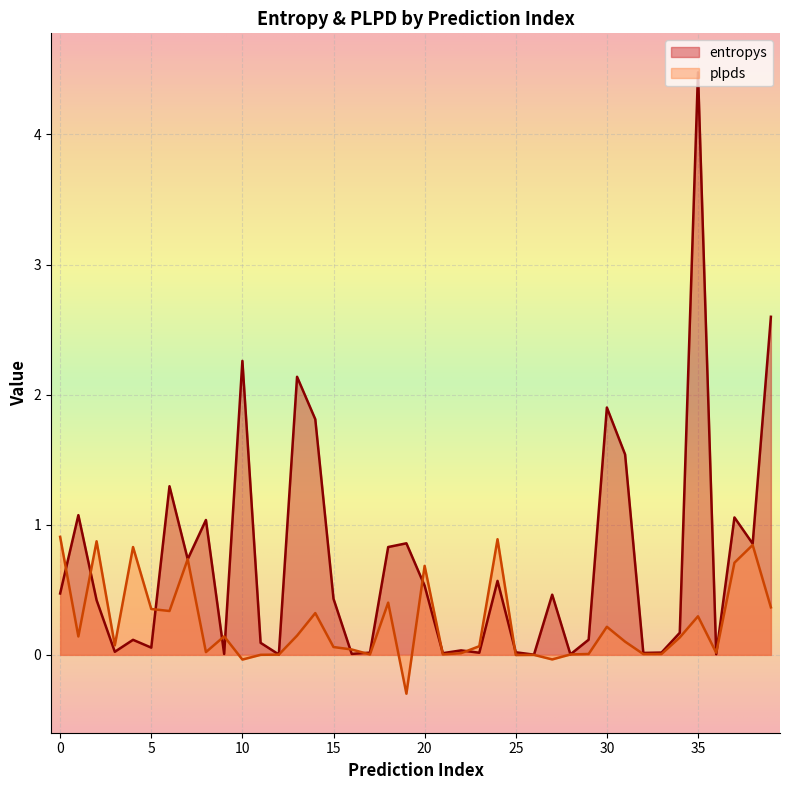

Is it true that entropys equals 0.0 at 971?

False